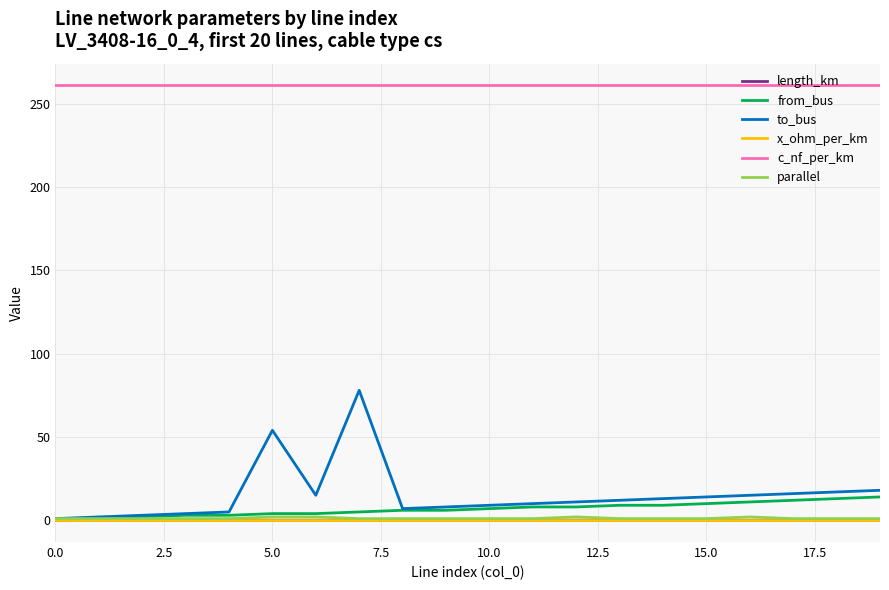

Which series has the largest range (max minus min)?

to_bus